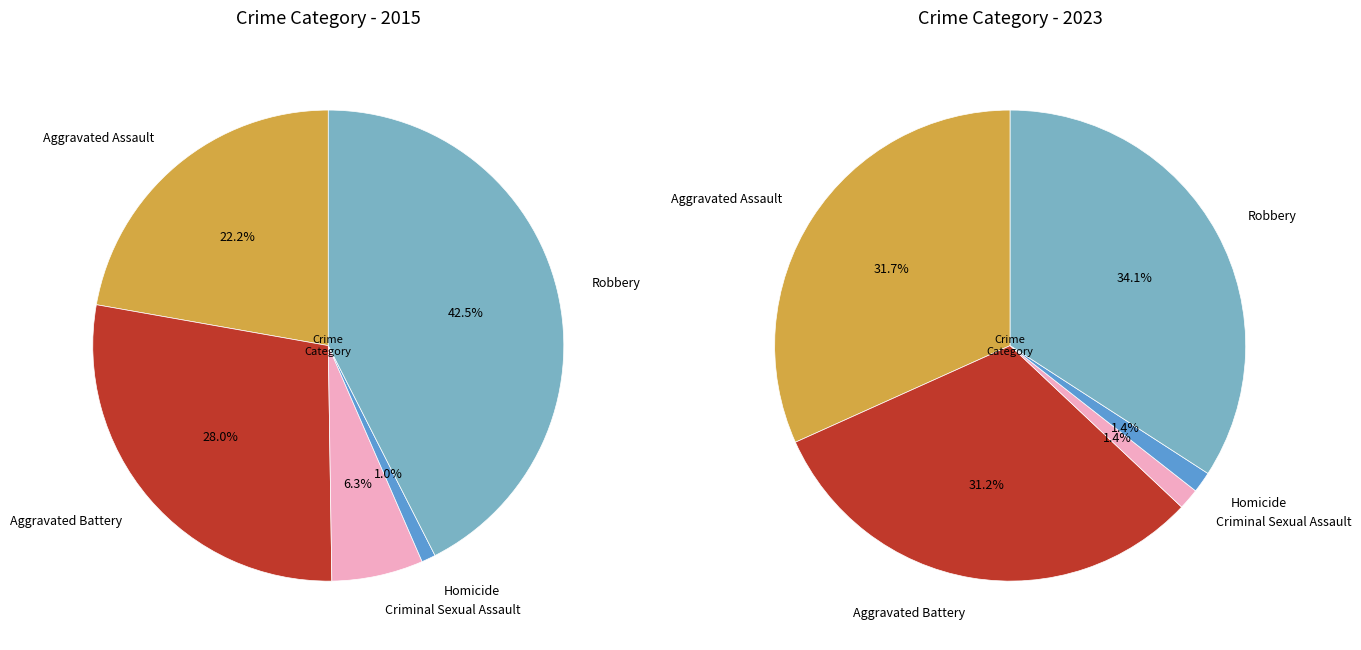

What is the largest slice in the pie chart?

Robbery